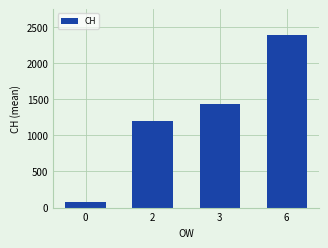

What is the minimum value shown in the chart?

83.2